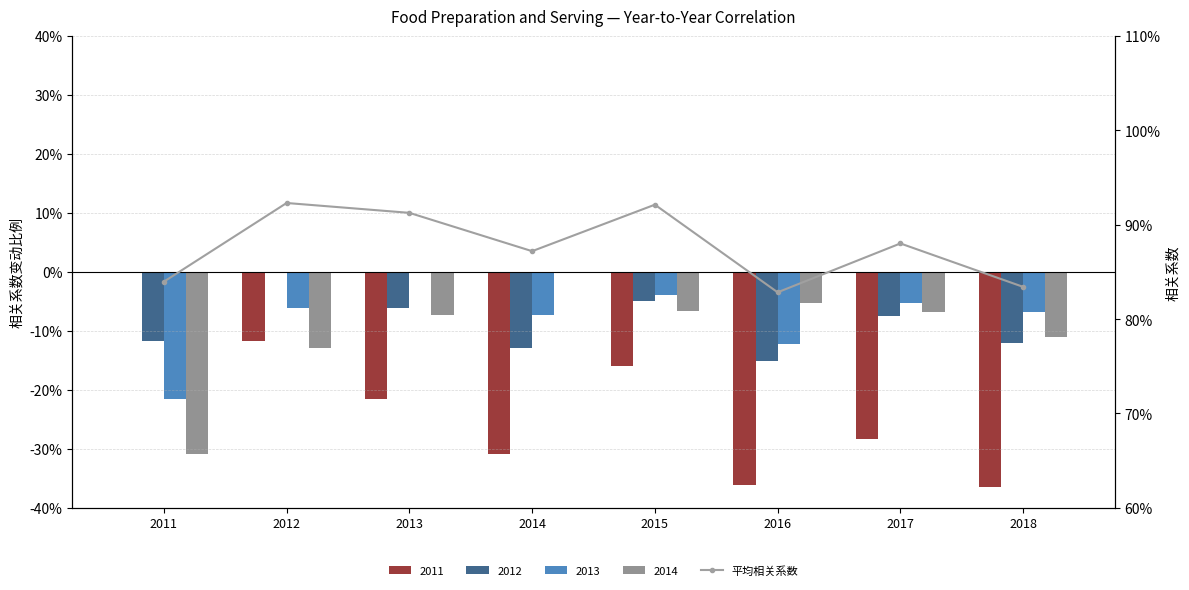

True or false: the data shows 0.4 at 2012.

False